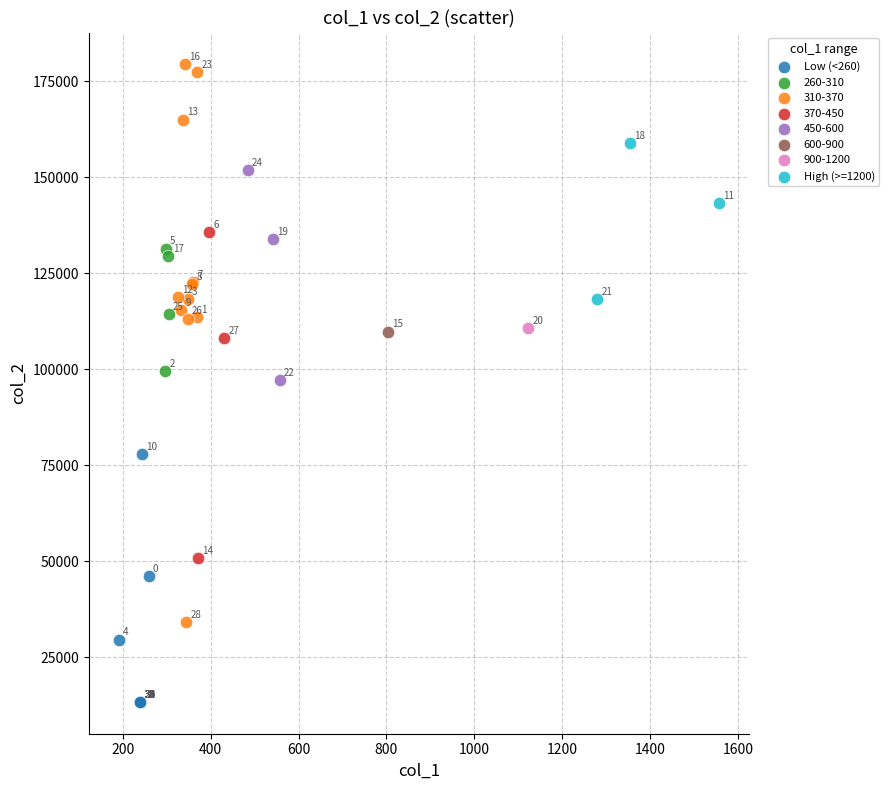

Which series reaches the maximum Y coordinate?

310-370